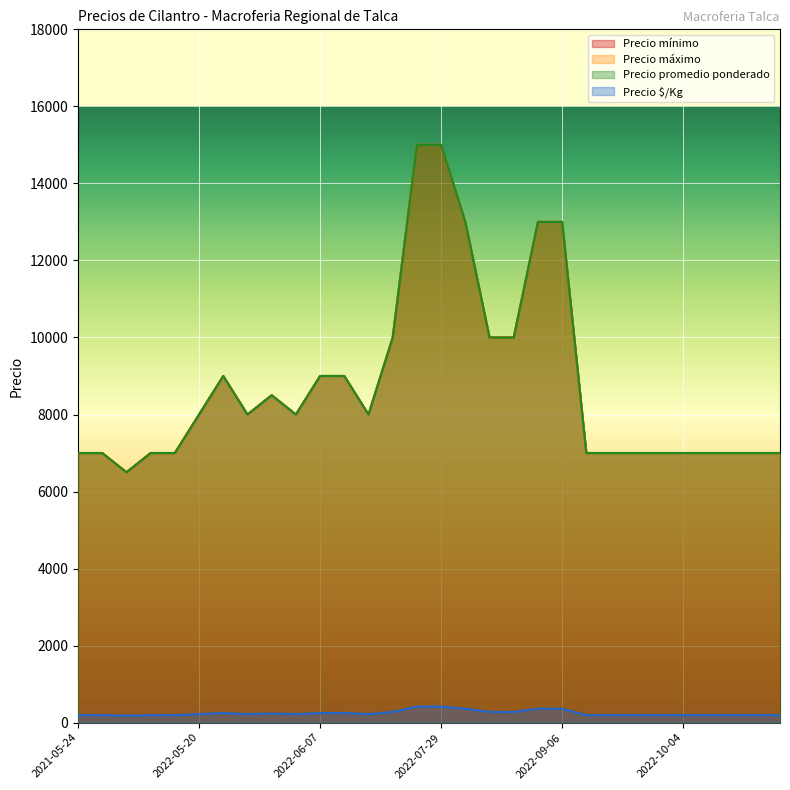

What position from the right is 2022-06-07?

20